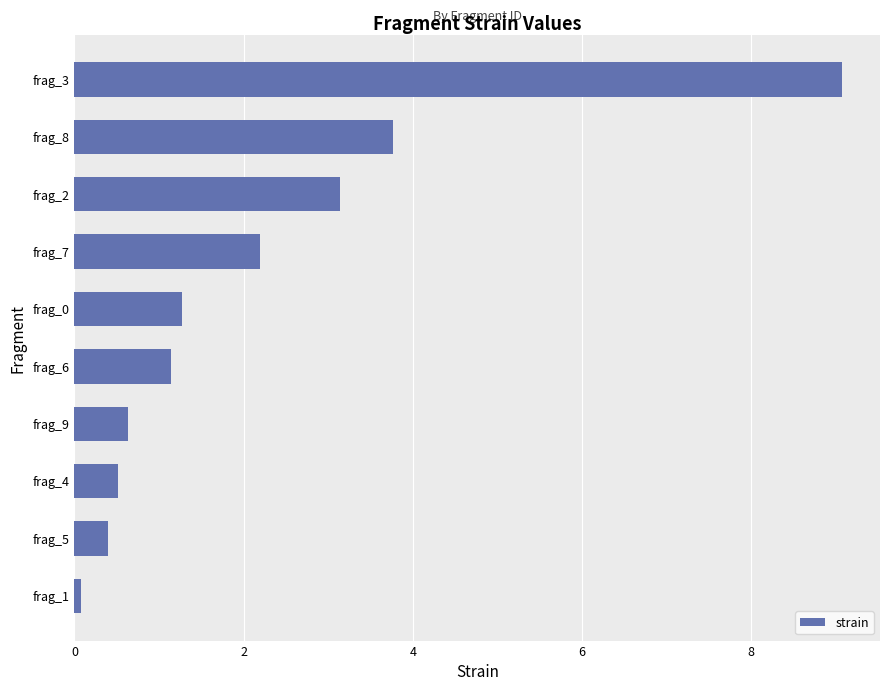

What is the difference between the maximum and minimum values?

9.0